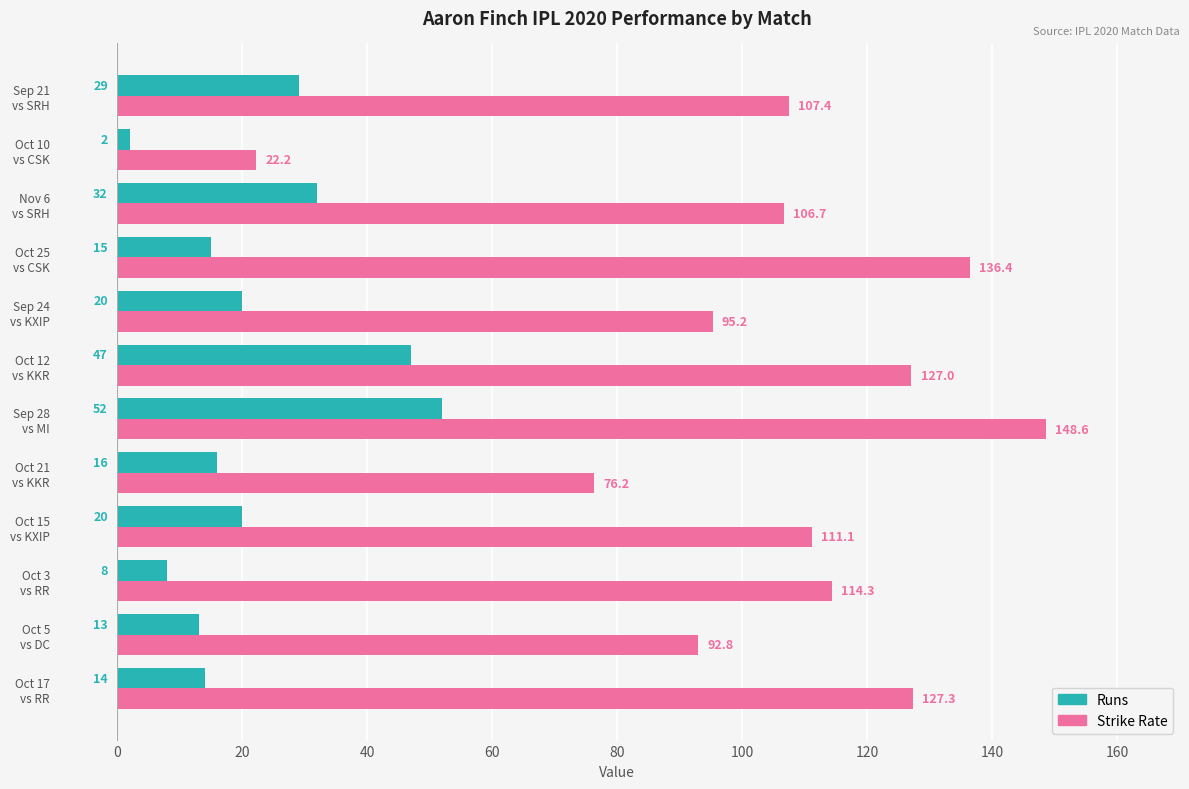

What is the average value of the Strike Rate series?

105.4